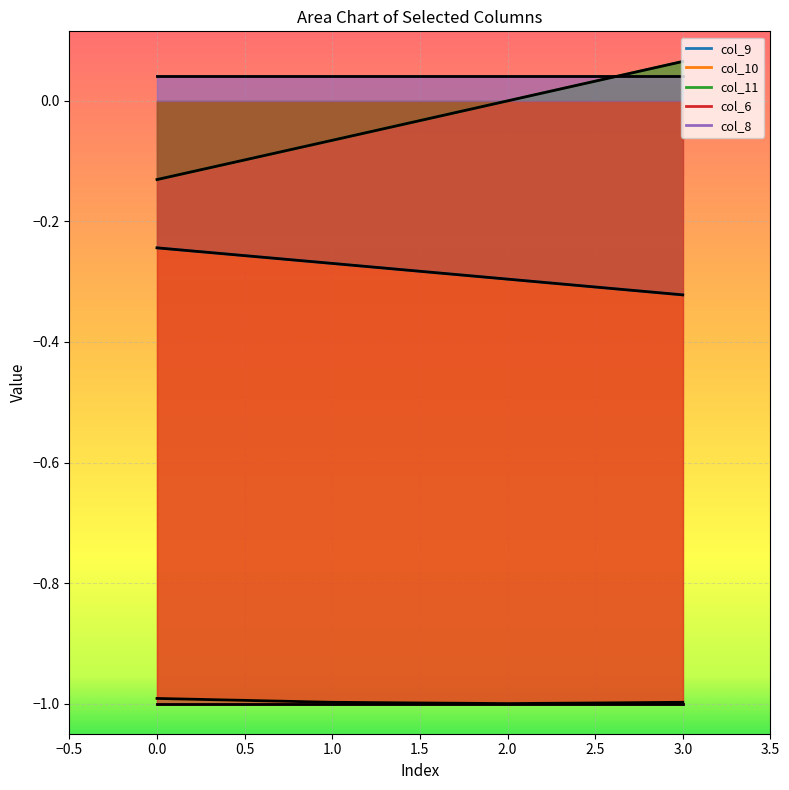

In col_10, how many points are lower than both neighbors (excluding endpoints)?

1